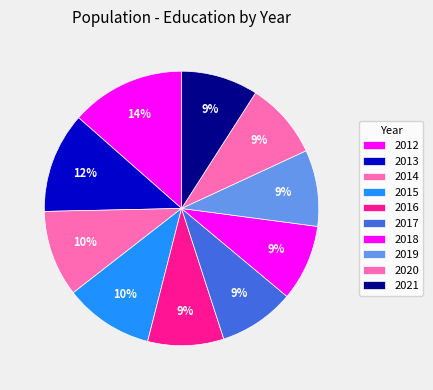

Which category has the biggest portion of the pie?

2012